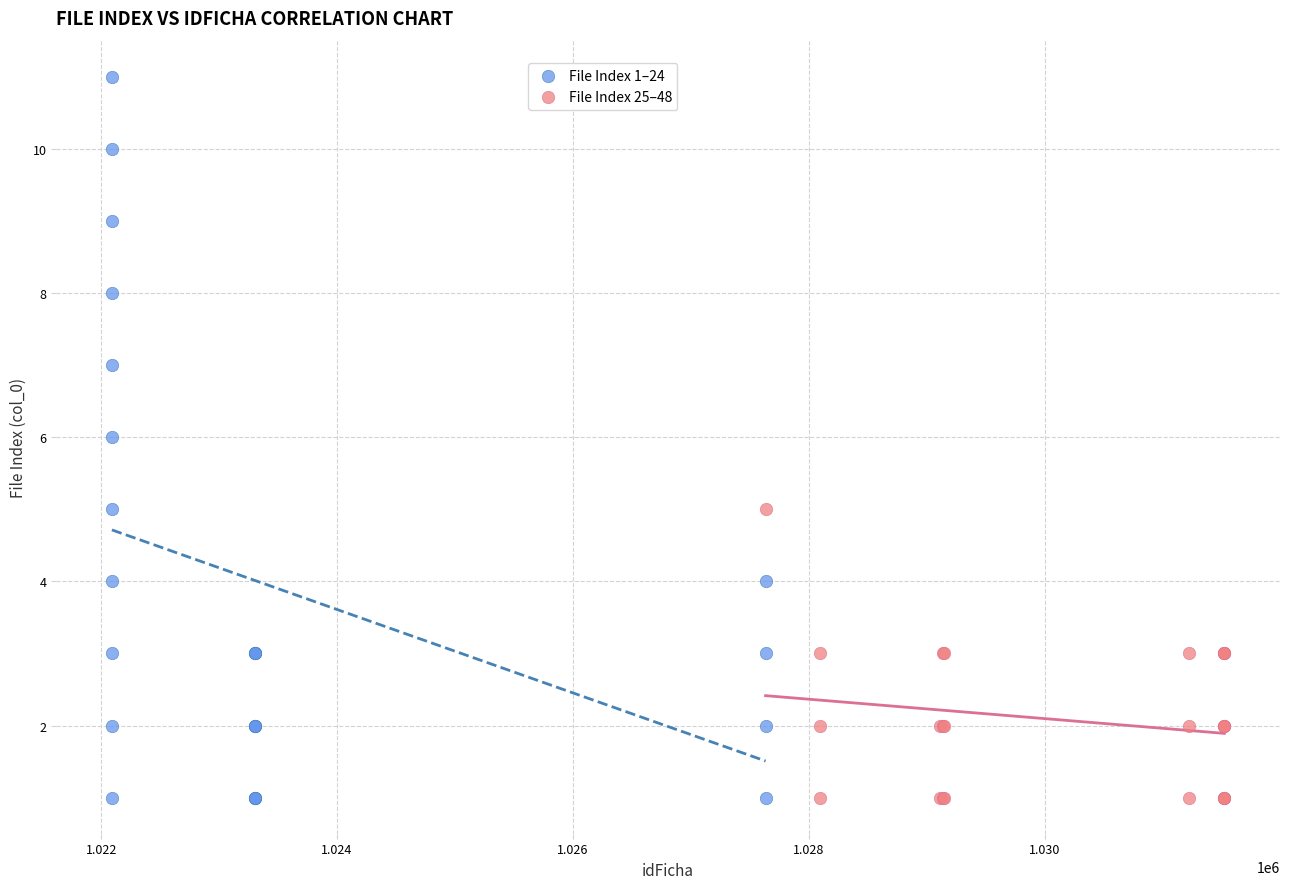

Which series has the largest Y range (max minus min)?

File Index 1–24